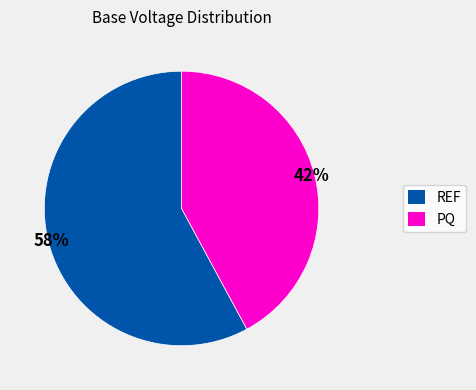

To the nearest percent, what is the average slice percentage?

50%